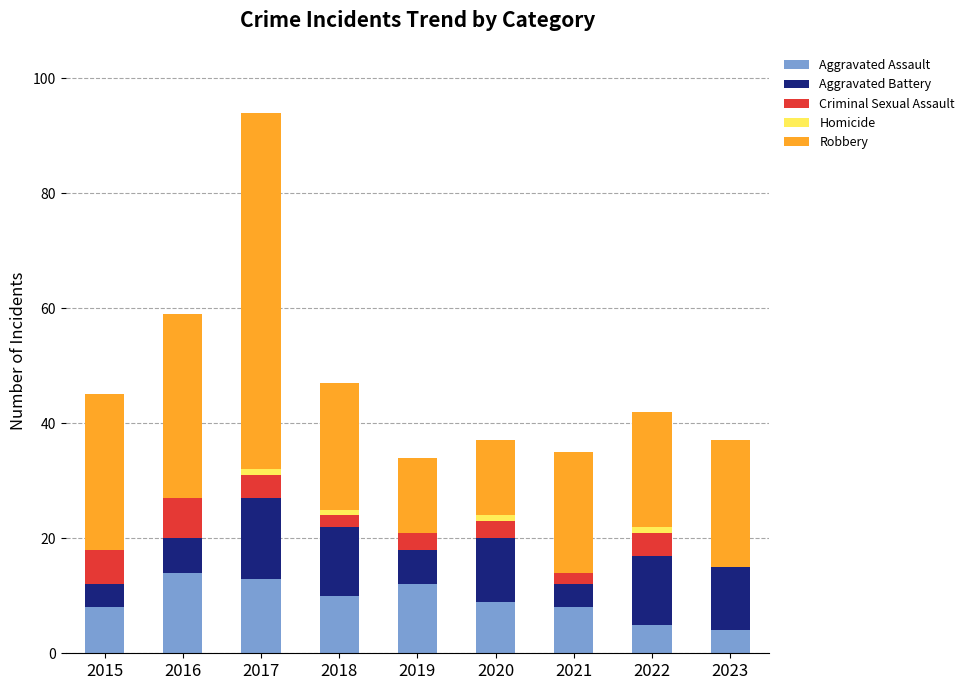

At which category is the sum across all series the highest?

2017